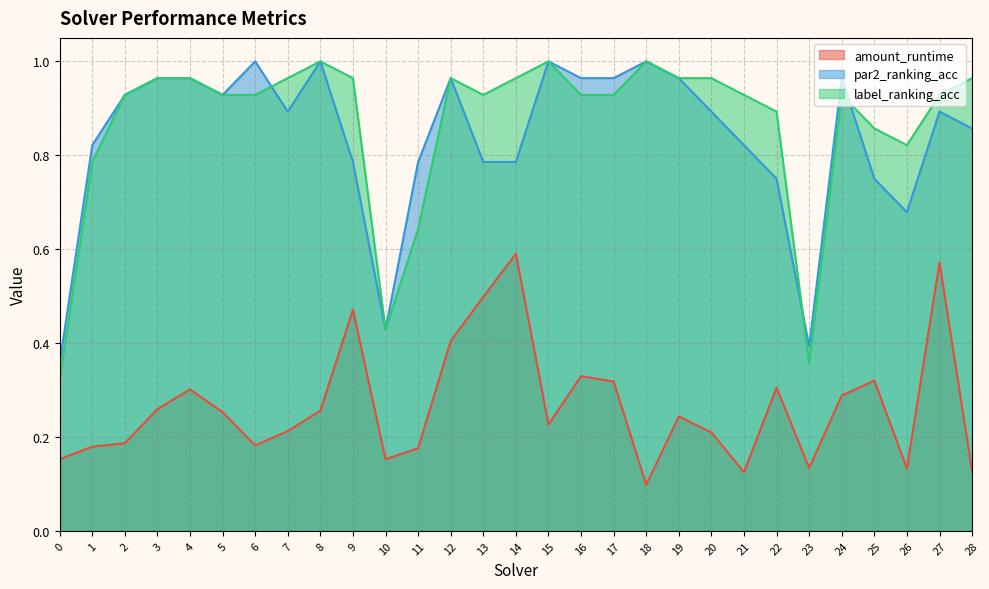

The value of par2_ranking_acc at 15 is 1.0. True or false?

True